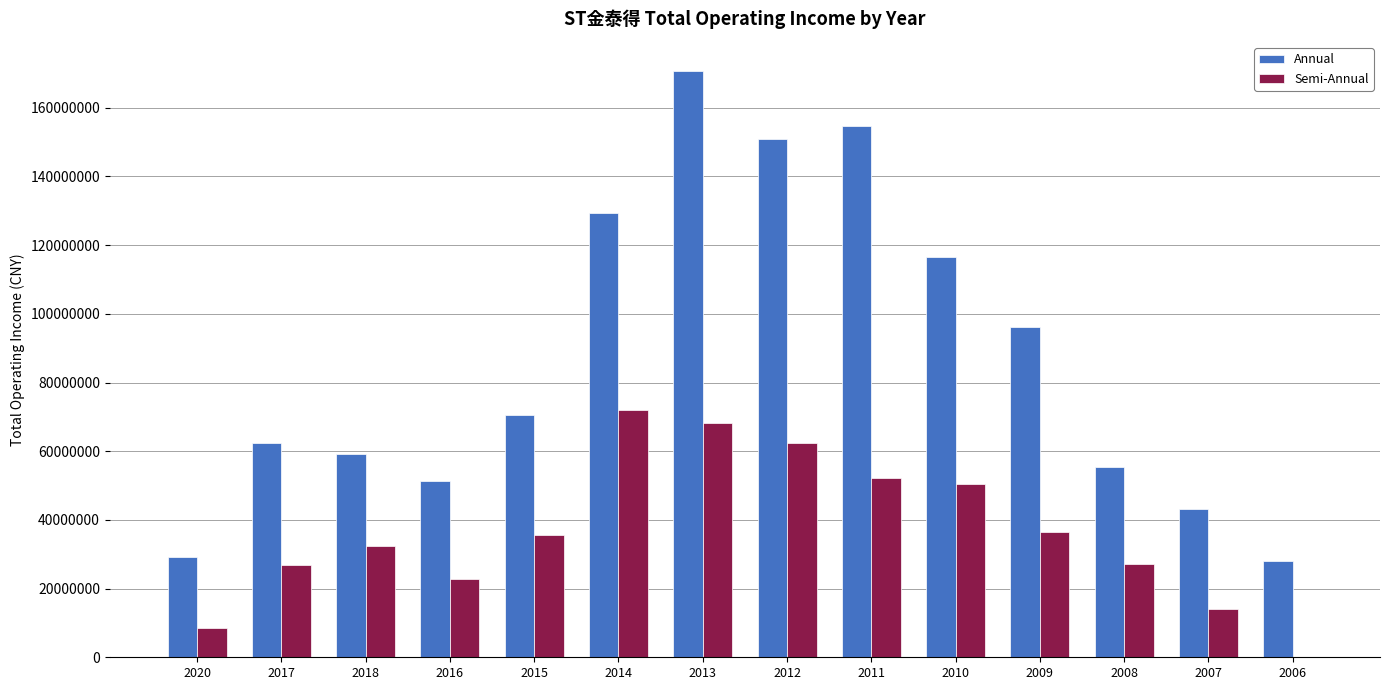

Between 2011 and 2009, which series saw the biggest shift?

Annual